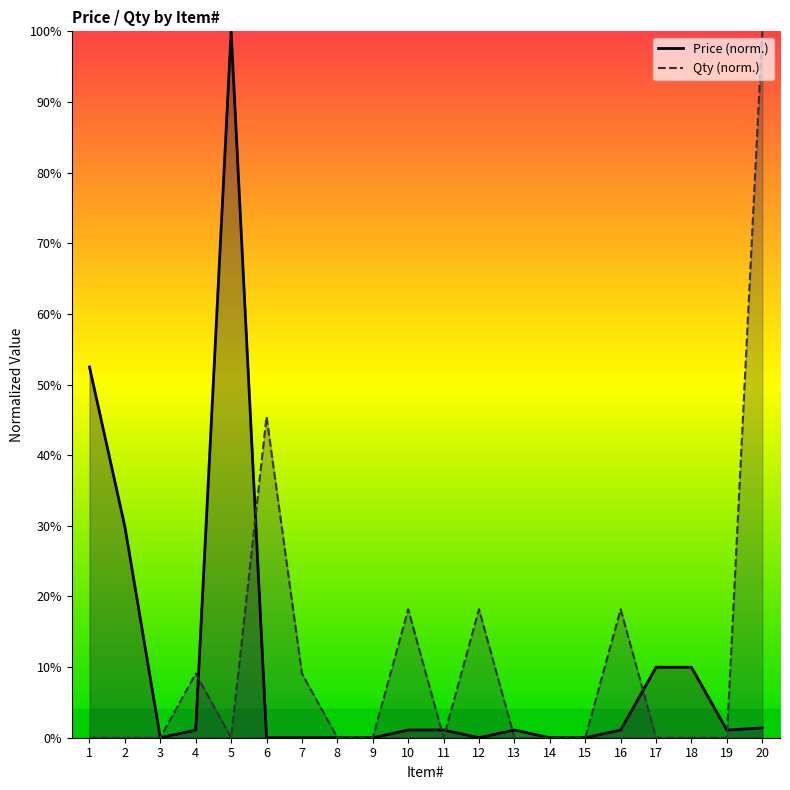

How many intersections are there between Qty and Price?

7